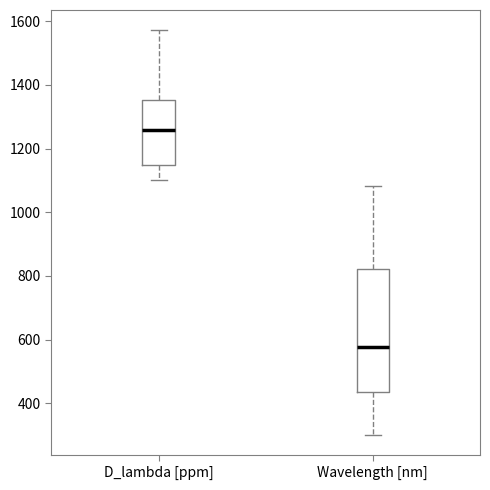

Which box has the lowest median line?

Wavelength [nm]